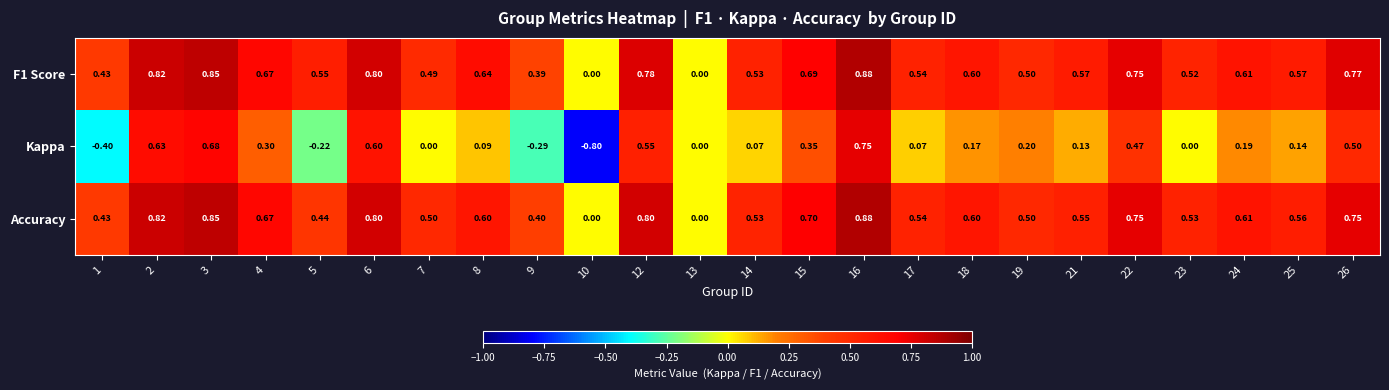

Between 15 and 23, which series saw the biggest shift?

Kappa